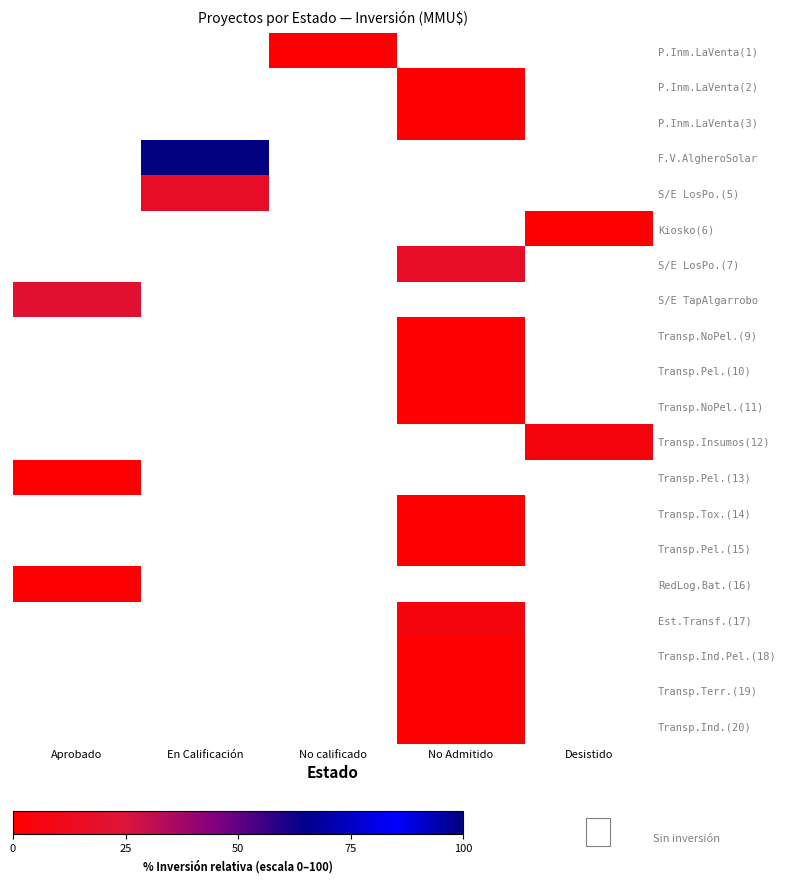

Between En Calificación and No Admitido, which is larger?

No Admitido